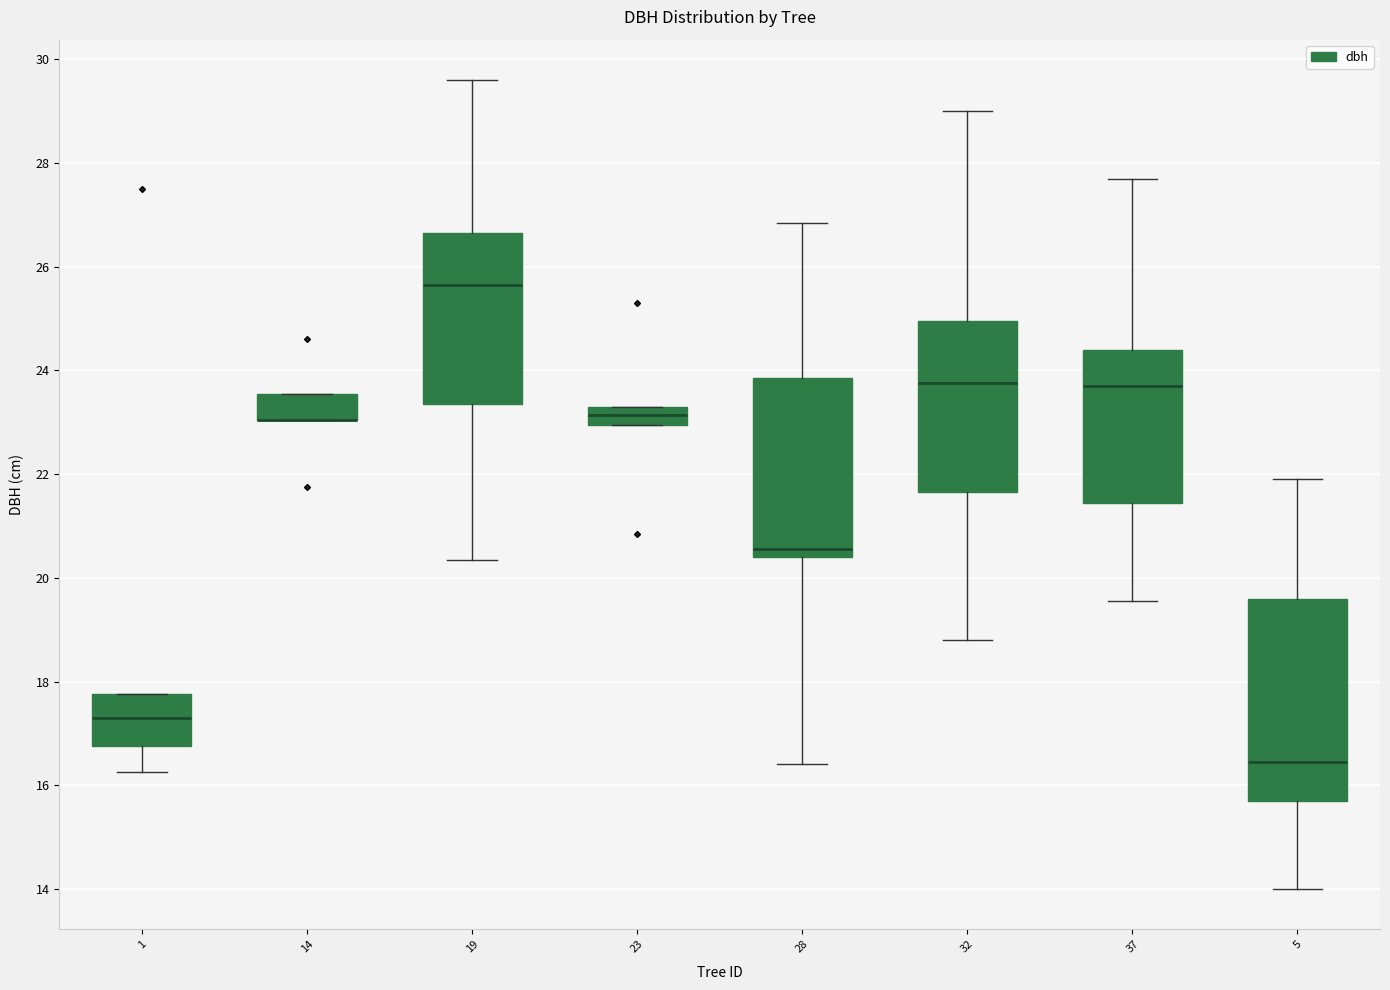

Which box is the tallest, from its lower edge to its upper edge?

5